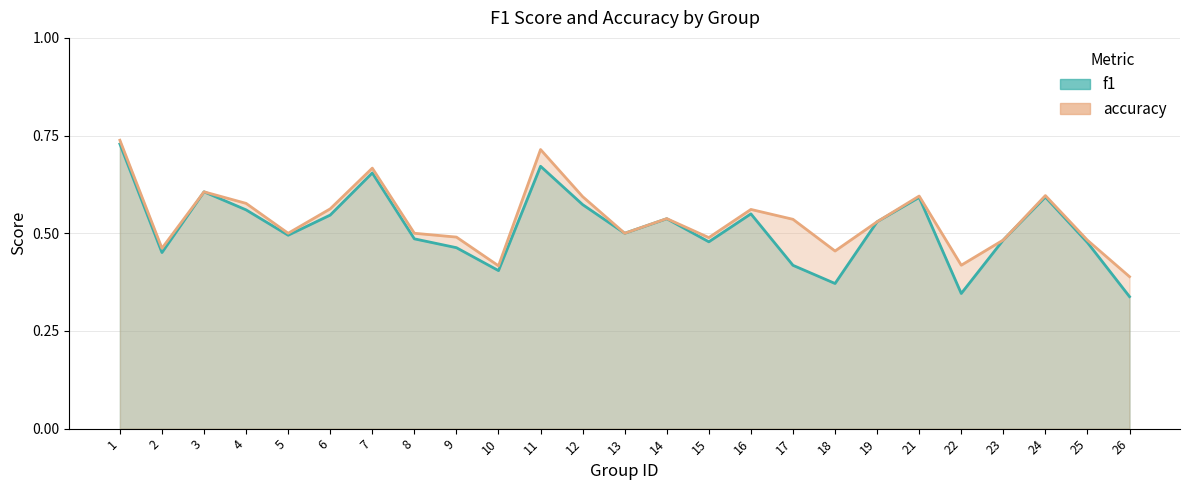

What is the maximum value shown in the chart?

0.7